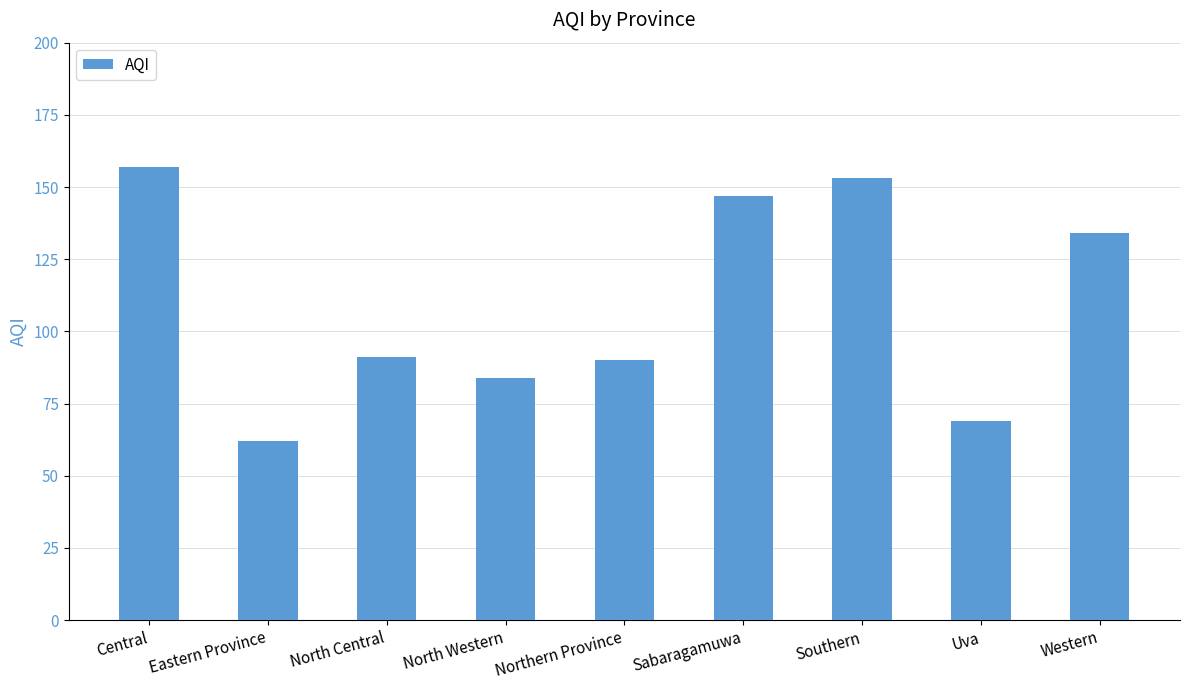

Is it true that the value at Sabaragamuwa is 74?

False